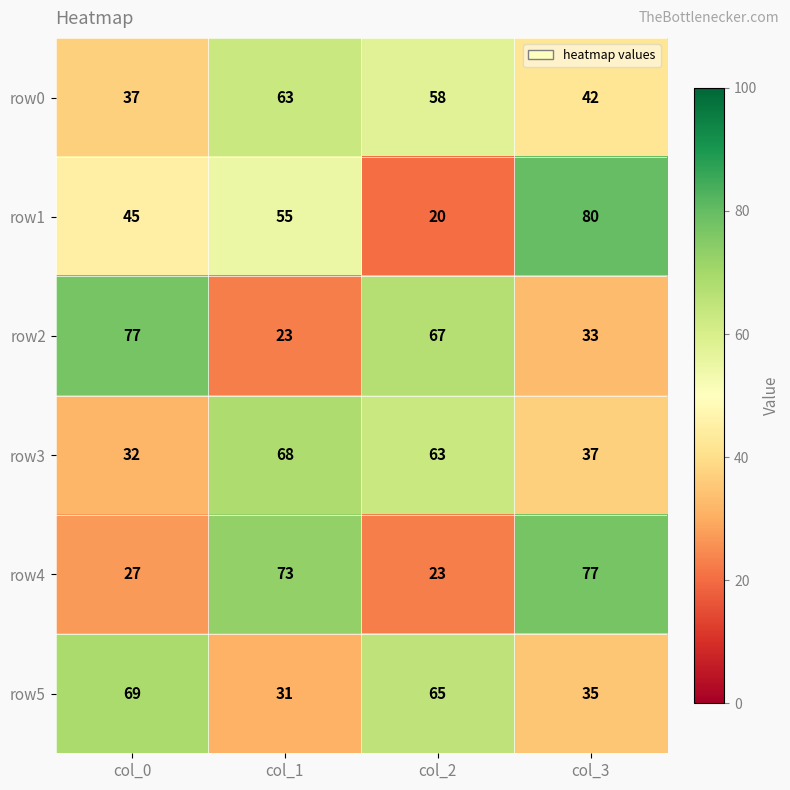

What is the total value across all series at col_2?

296